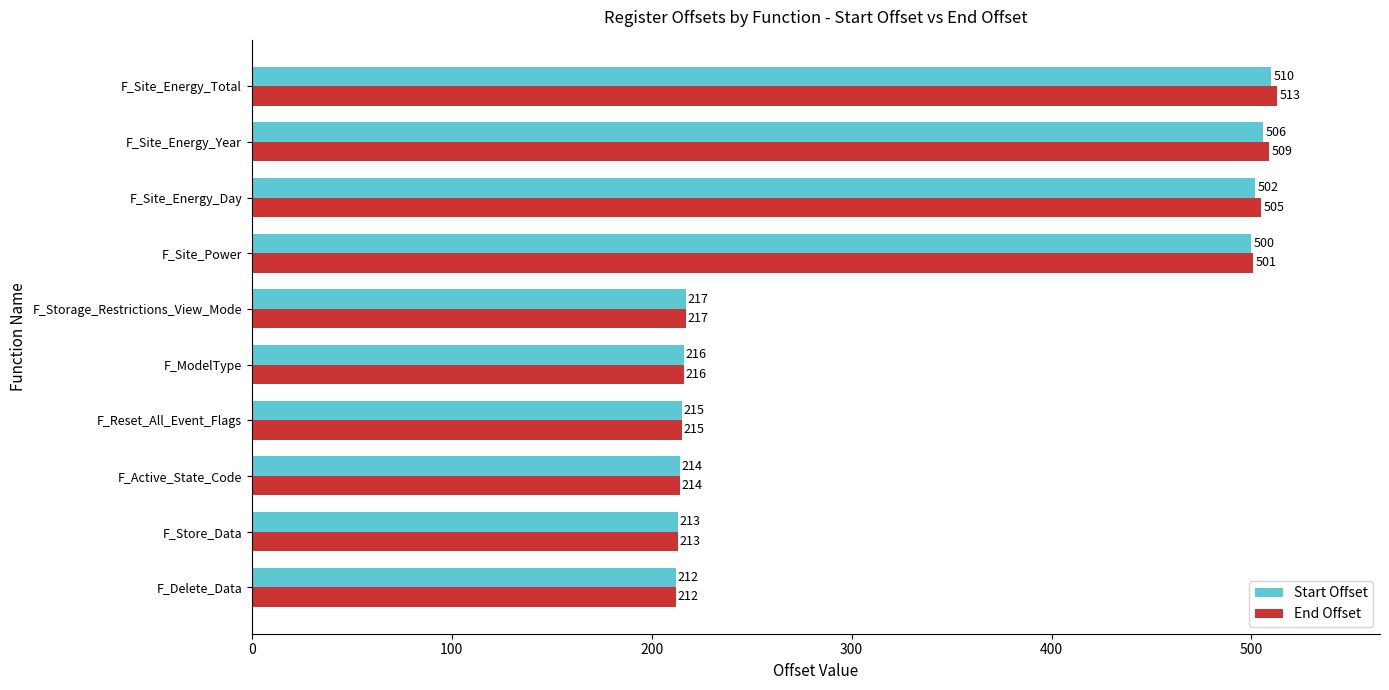

Read the Start Offset value at F_Store_Data.

213